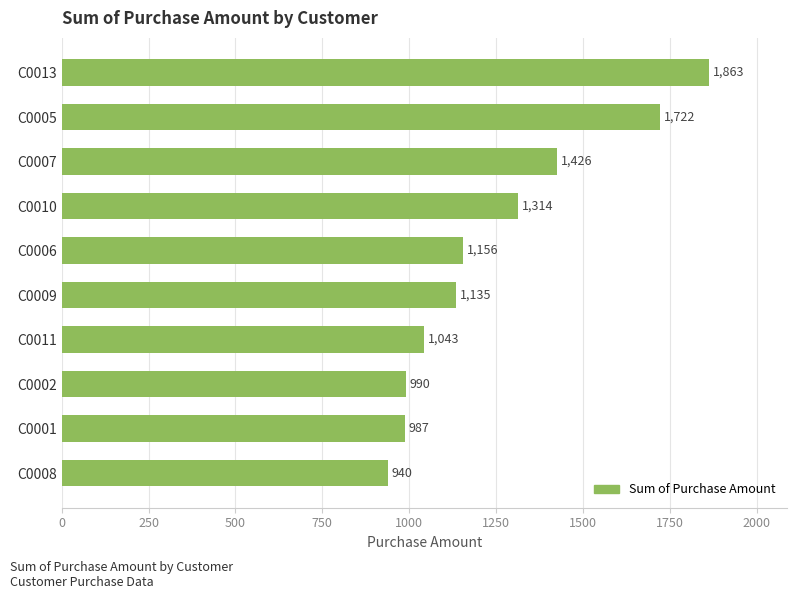

Rank the categories by value from highest to lowest.

C0013, C0005, C0007, C0010, C0006, C0009, C0011, C0002, C0001, C0008